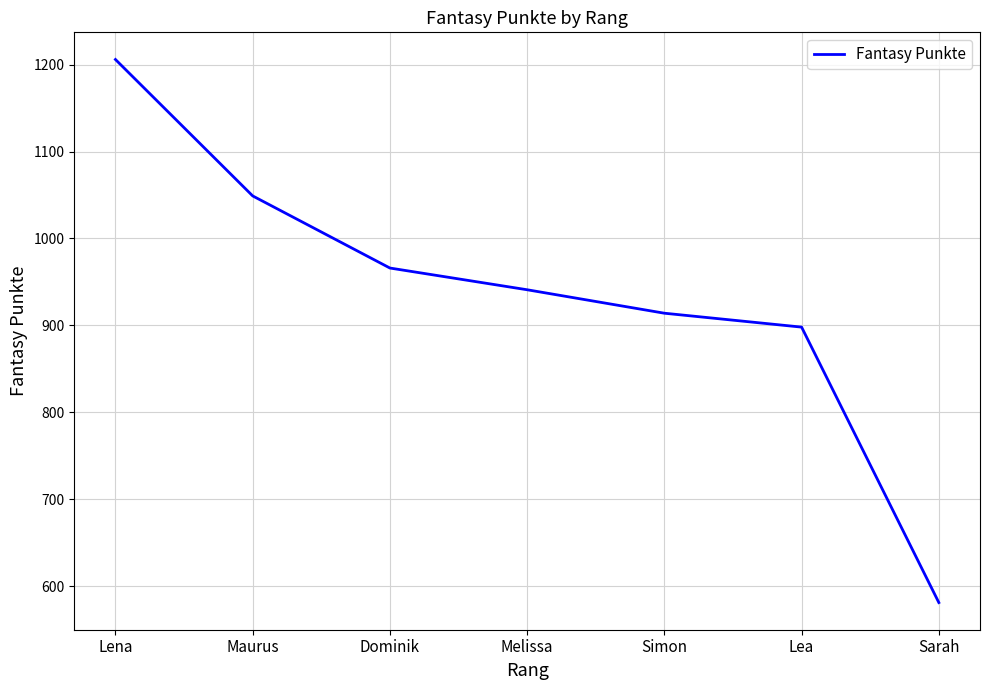

What is the change in value from Simon to Lea?

-16